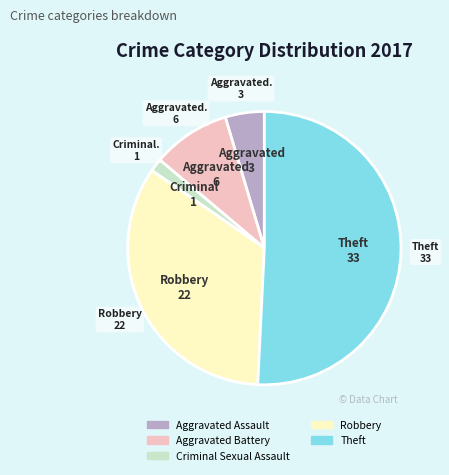

Count the number of slices in the pie.

5